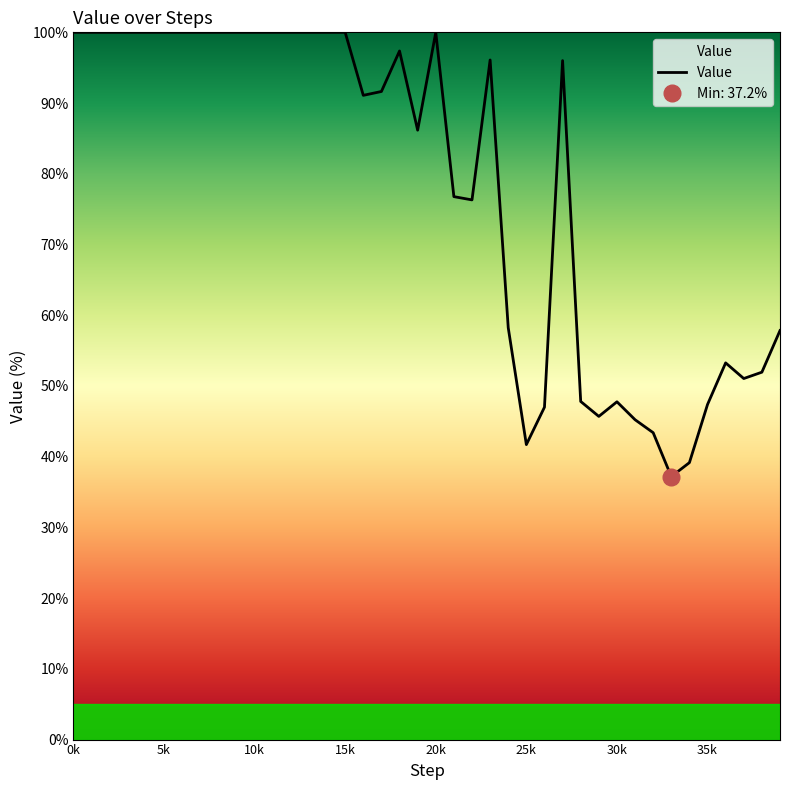

True or false: the data has more than 1 interior local peaks.

True